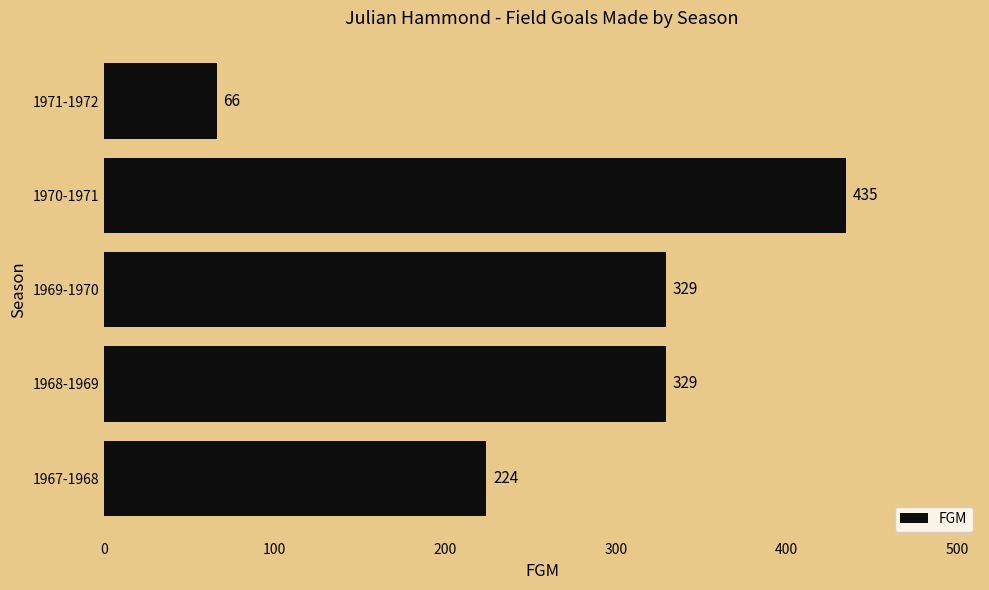

What is the approximate value at 1968-1969?

329